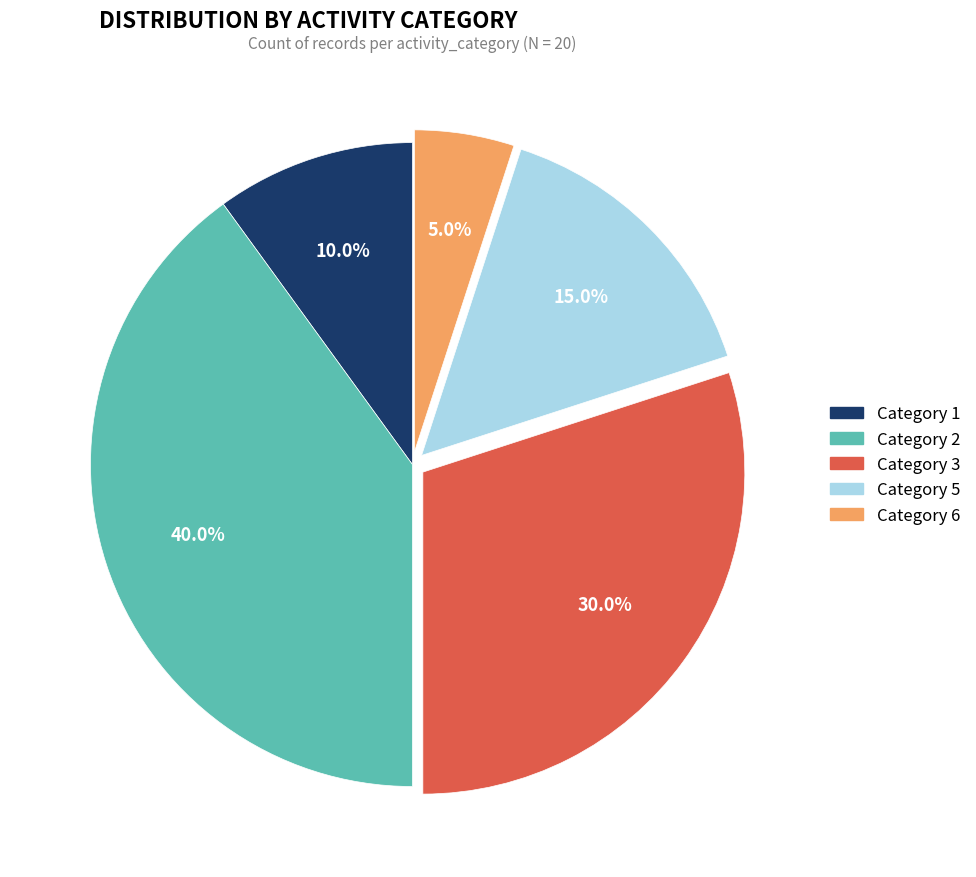

Does Category 2 account for over 50% of the chart?

No